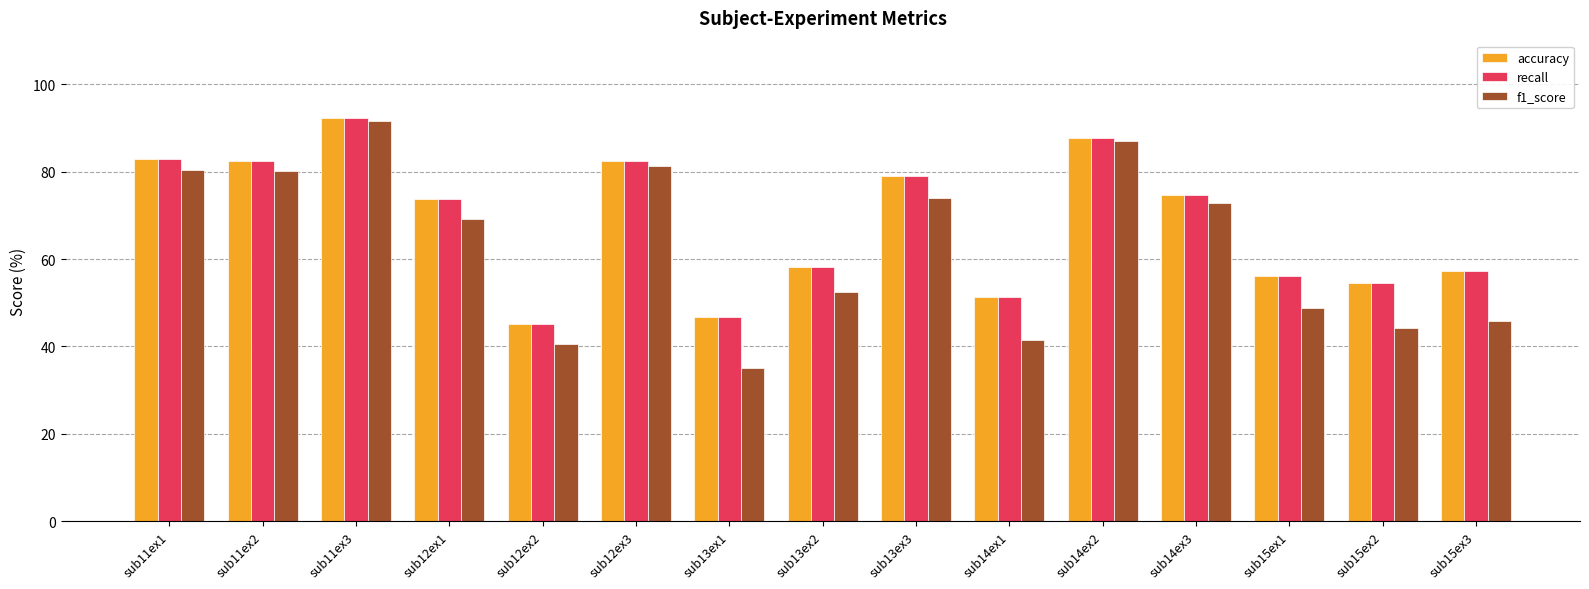

What is the minimum value shown in the chart?

35.1